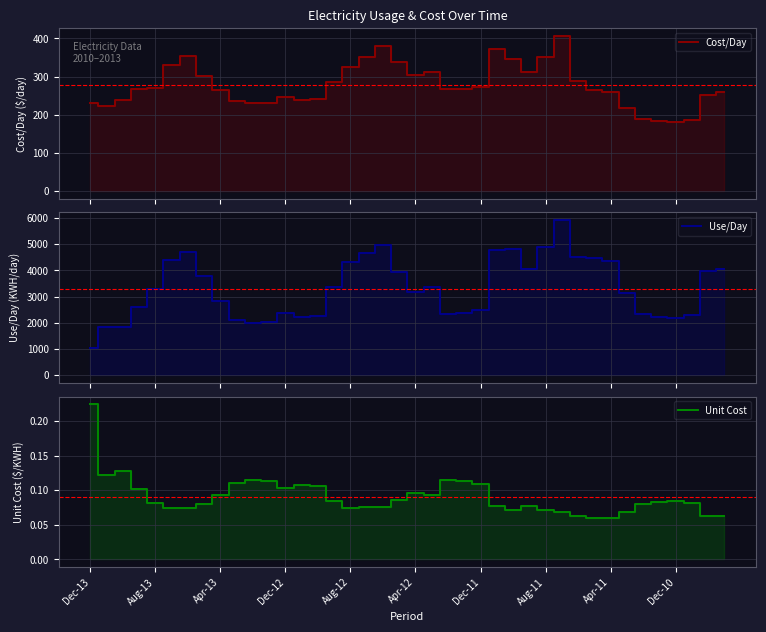

At 25, list the series in order from largest to smallest.

Use/Day, Cost/Day, Unit Cost